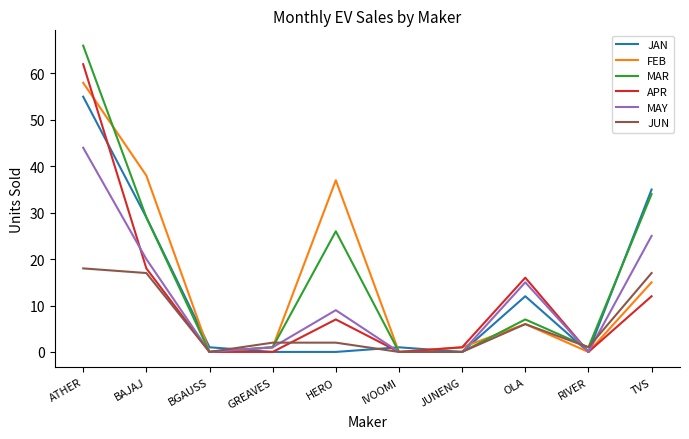

What is the total value across all series at IVOOMI?

1